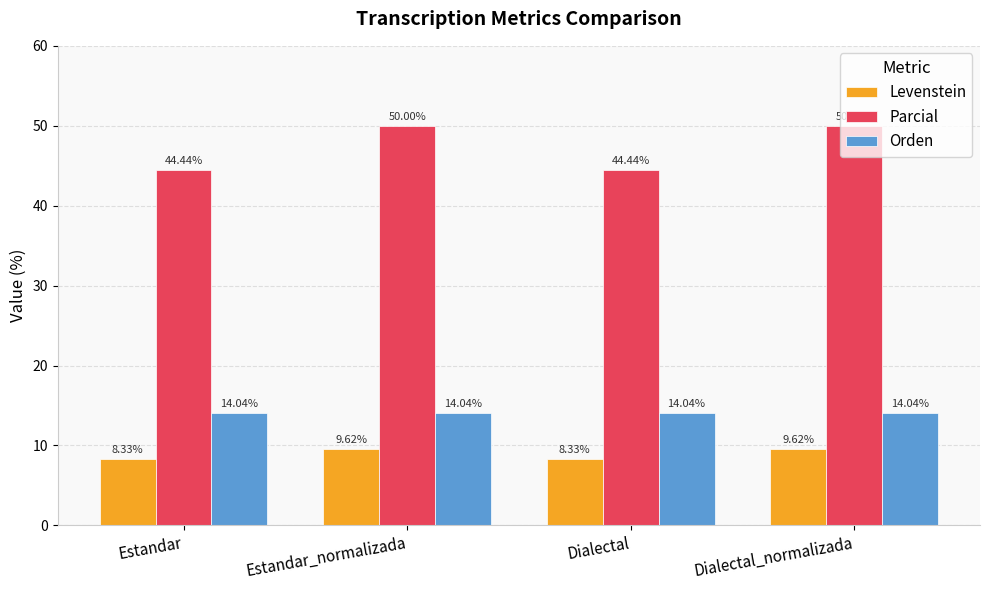

True or false: Parcial has a value of 50.0 at Estandar_normalizada.

True